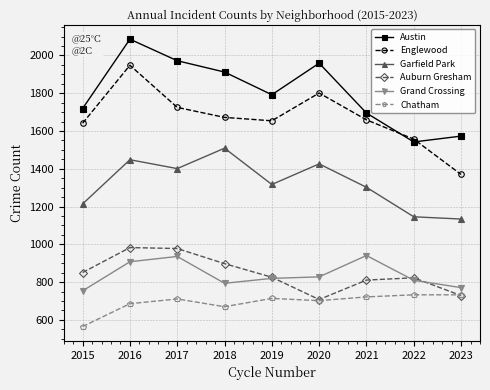

What is the value of the Grand Crossing point at the 8th from the left?

810